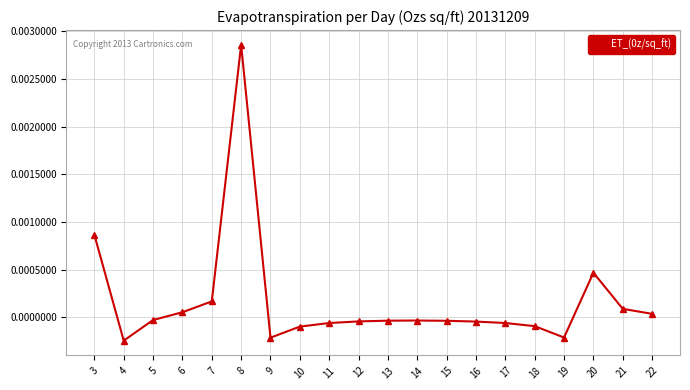

The chart shows a value of -0.0 at 12. True or false?

True